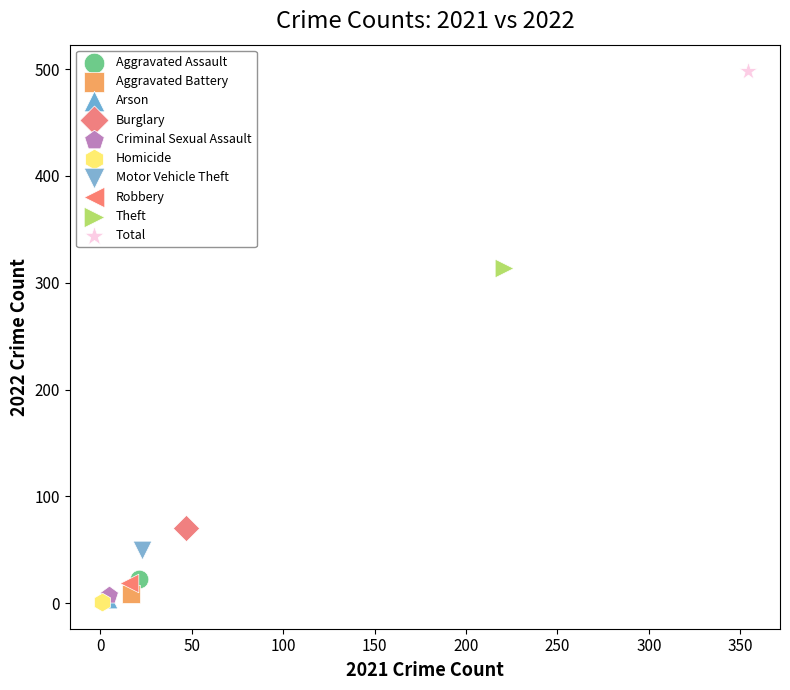

What are all the series names shown in the legend?

Aggravated Assault, Aggravated Battery, Arson, Burglary, Criminal Sexual Assault, Homicide, Motor Vehicle Theft, Robbery, Theft, Total